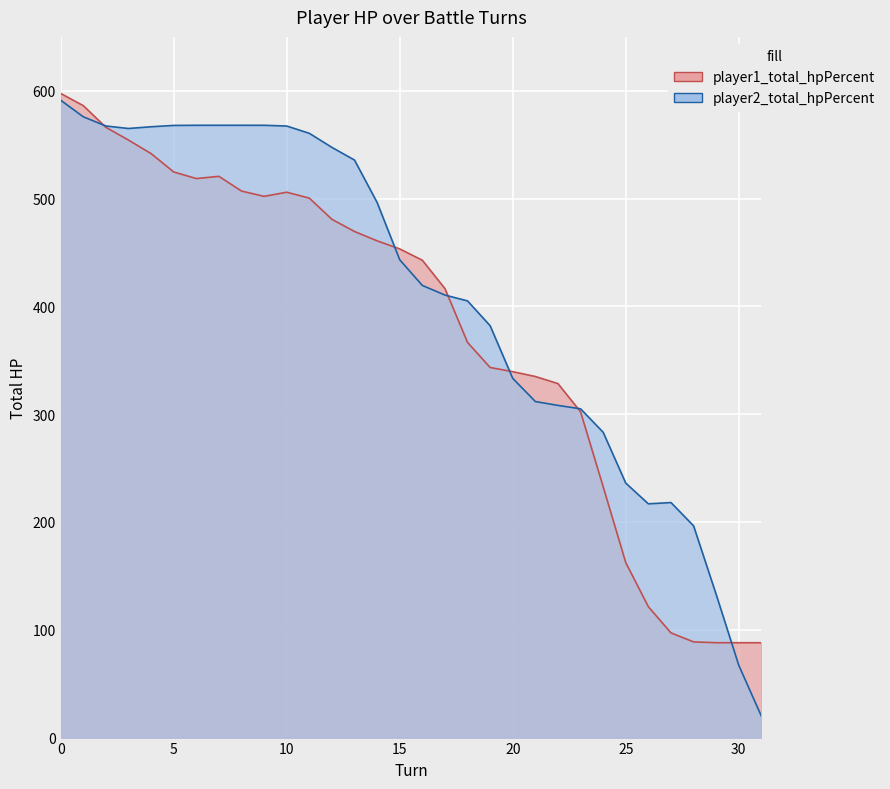

Rank the series by their average value, from lowest to highest.

player1_total_hpPercent, player2_total_hpPercent